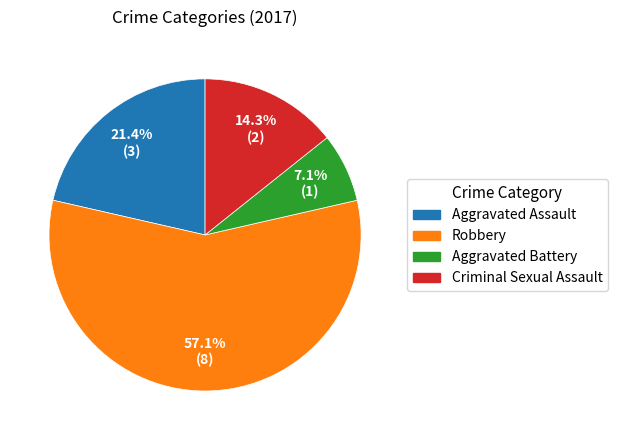

What percentage is the Robbery slice, to the nearest percent?

57%